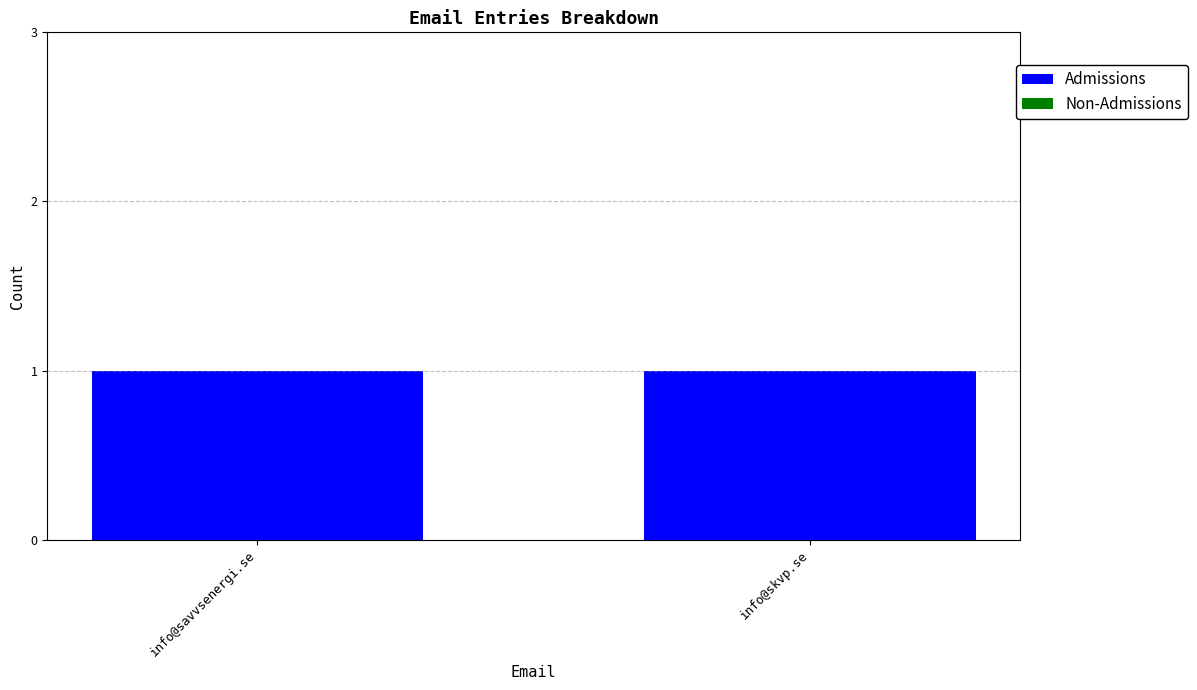

Which series changed the most between info@savvsenergi.se and info@skvp.se?

Admissions